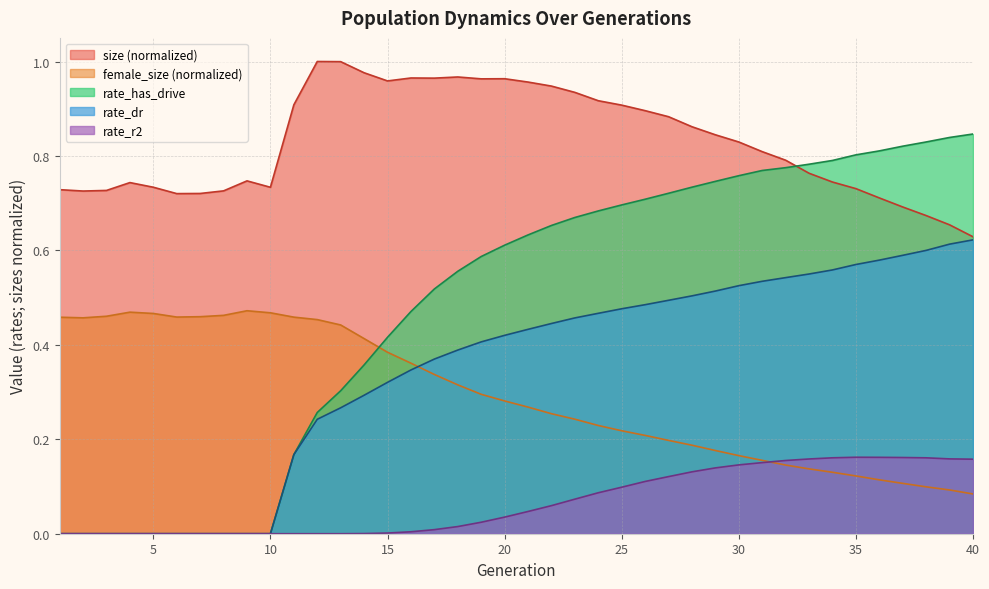

The female_size series shows 0.1 at 23. True or false?

False